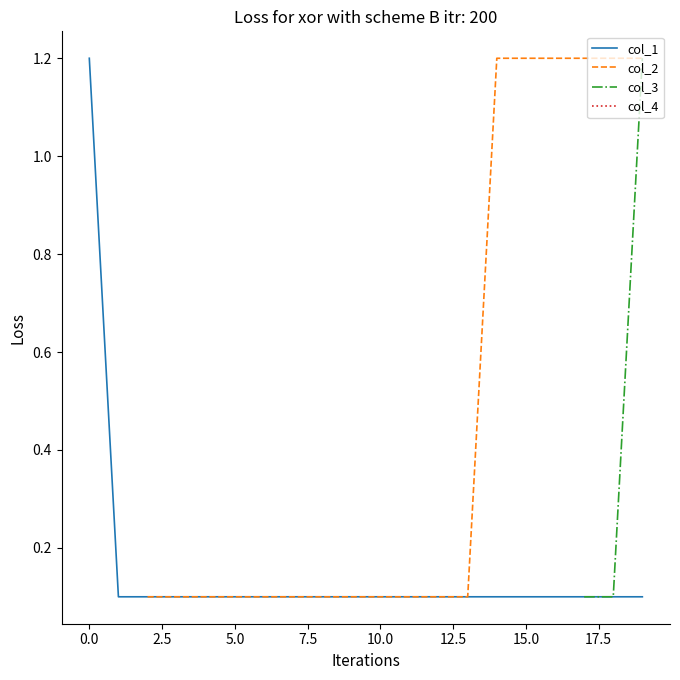

Does the chart display data point markers on the line(s)?

No